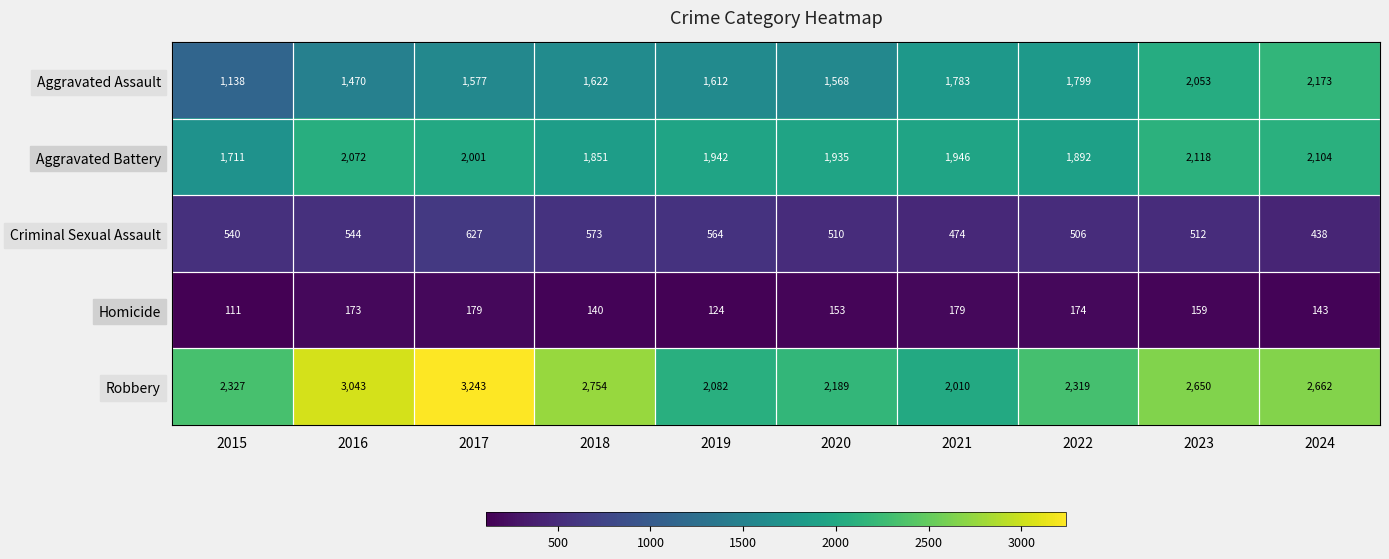

What is the difference between the highest and lowest values at 2023?

2491